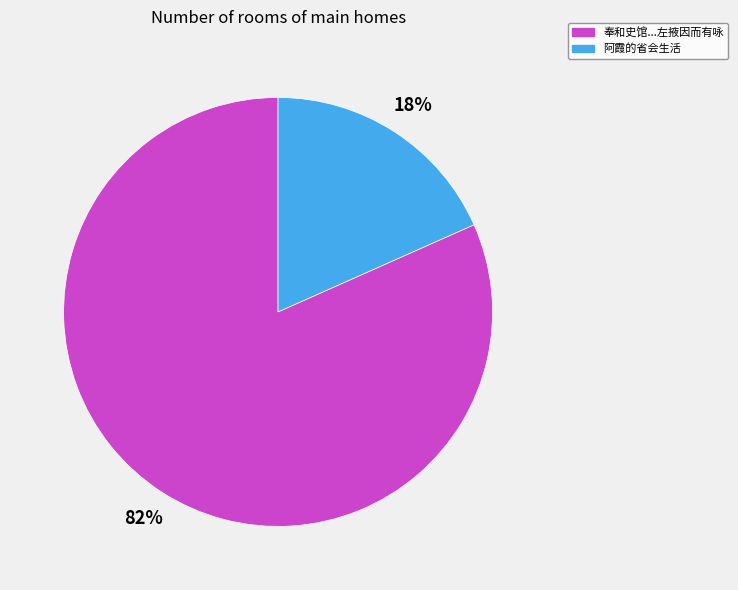

Does any single category account for the majority?

Yes